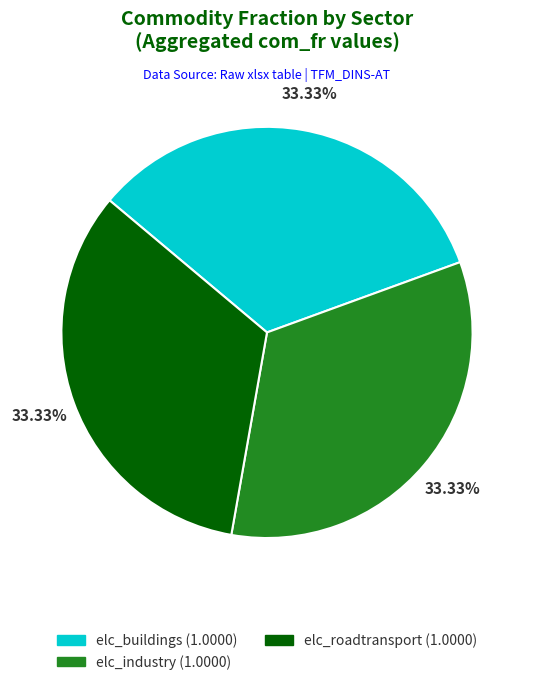

Do elc_buildings and elc_roadtransport together represent more than half of the pie?

Yes